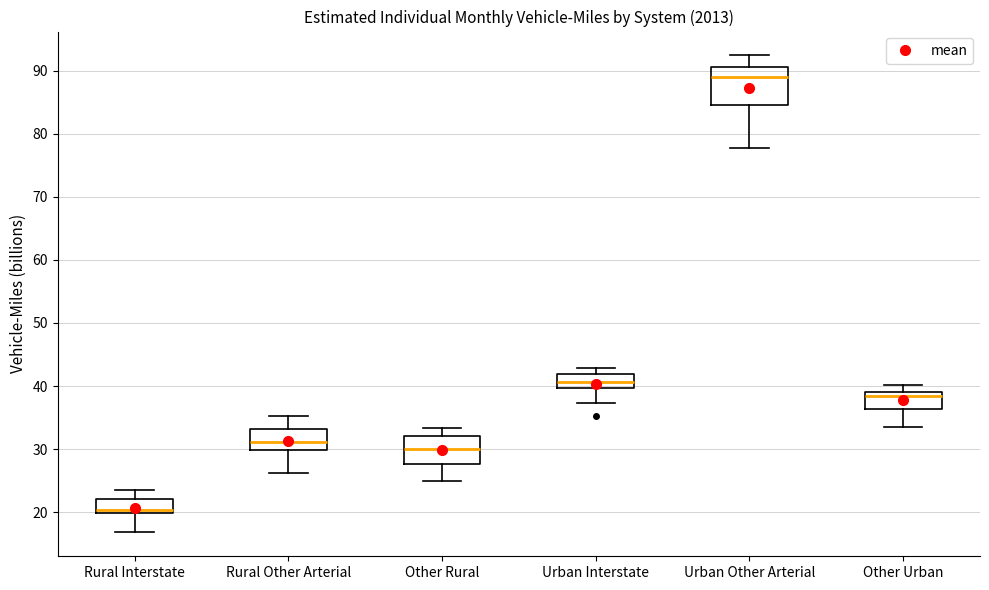

Reading left to right, transcribe this box plot: for each box, give where its median line is, the range the box spans, and where its two whiskers end, as read against the y-axis. The values are not printed on the chart, so give them approximately, as read against the axis.

Rural Interstate: median 20 (just above the box's lower edge), box 20 to 22, whiskers 17 to 24
Rural Other Arterial: median 31, box 30 to 33, whiskers 26 to 35
Other Rural: median 30, box 28 to 32, whiskers 25 to 33
Urban Interstate: median 41, box 40 to 42, whiskers 37 to 43
Urban Other Arterial: median 89, box 85 to 91, whiskers 78 to 92
Other Urban: median 38, box 36 to 39, whiskers 34 to 40